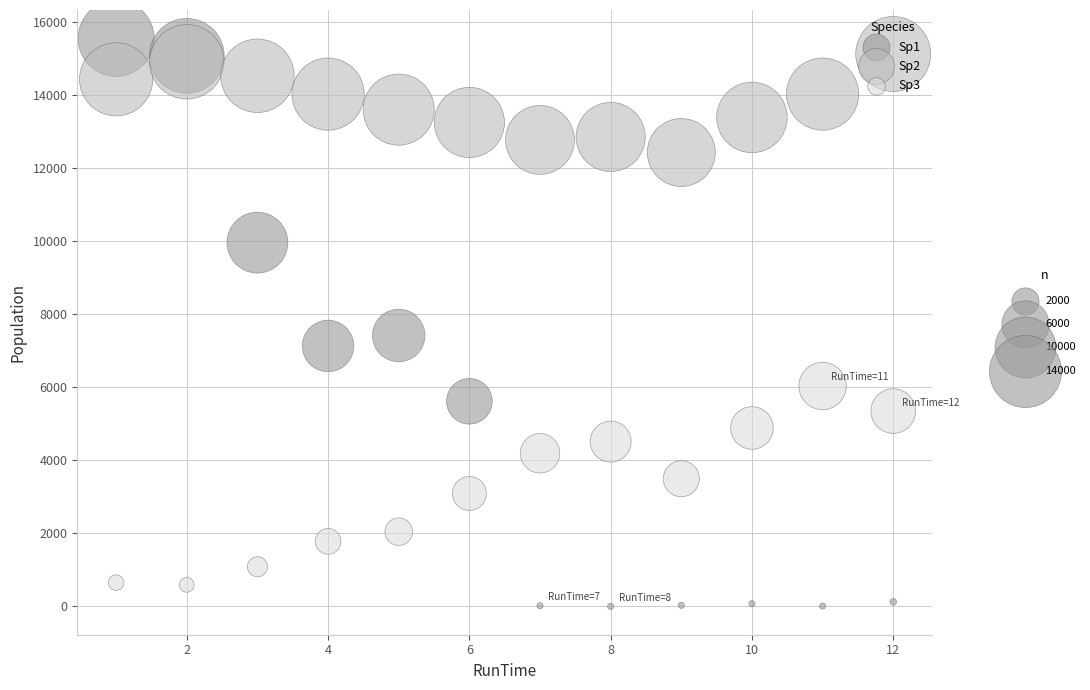

Across all series, what Y value is closest to 7779?

7420.2